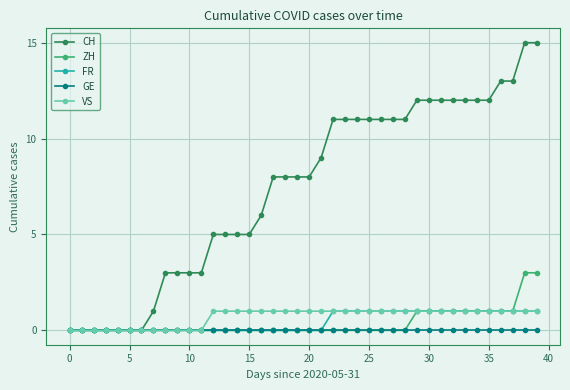

Which series has the largest range (max minus min)?

CH